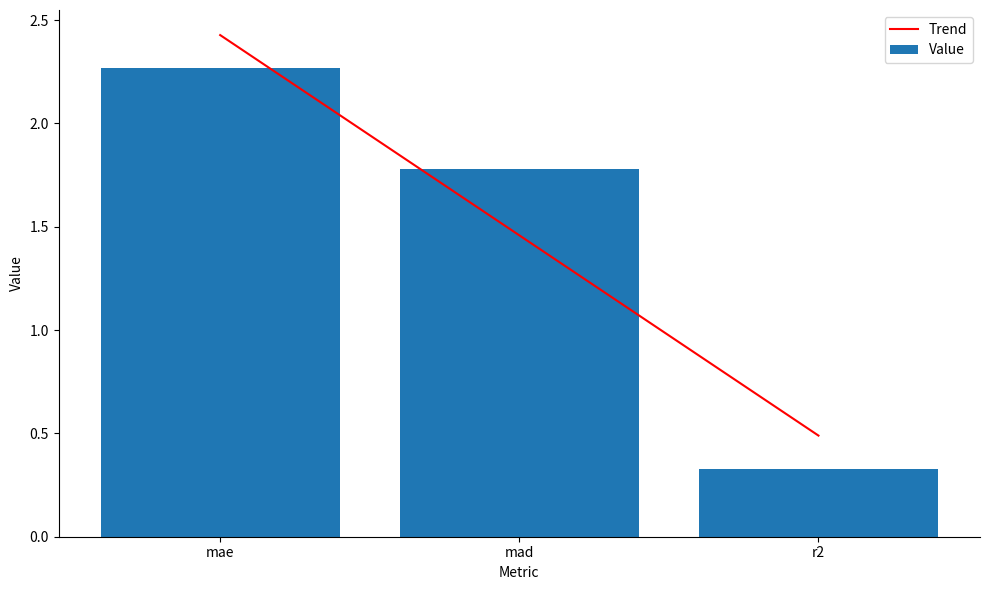

What is the label of the 1st bar from the left?

mae